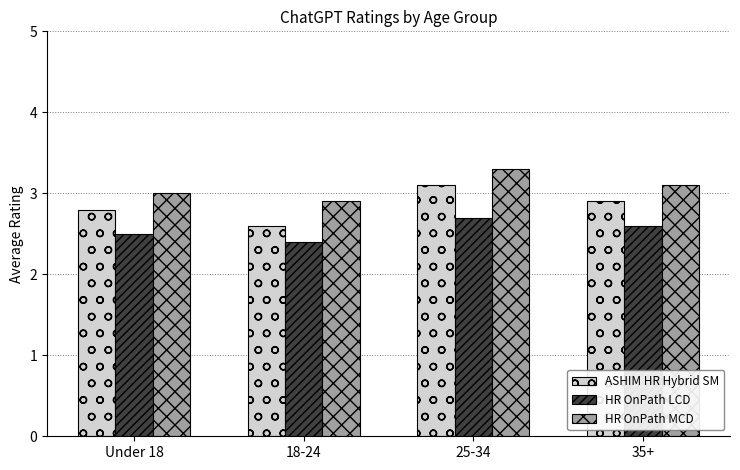

Reading left to right, extract all data points from this chart.

ASHIM HR Hybrid SM: Under 18=2.8	18-24=2.6	25-34=3.1	35+=2.9
HR OnPath LCD: Under 18=2.5	18-24=2.4	25-34=2.7	35+=2.6
HR OnPath MCD: Under 18=3.0	18-24=2.9	25-34=3.3	35+=3.1